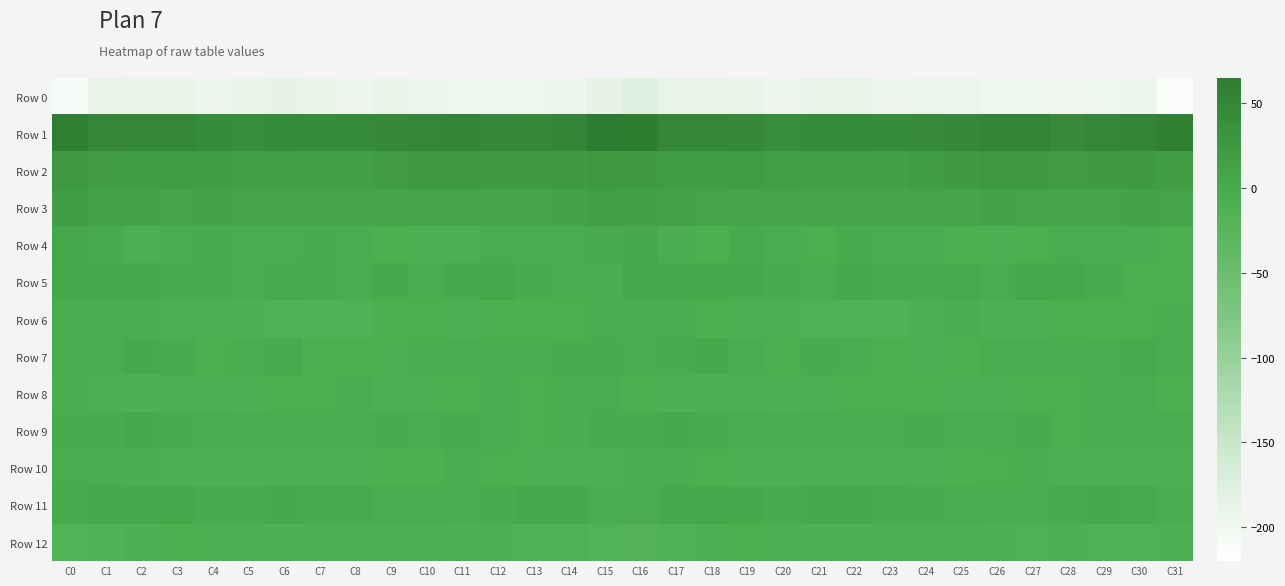

At which category does the chart reach its peak across all series?

C15